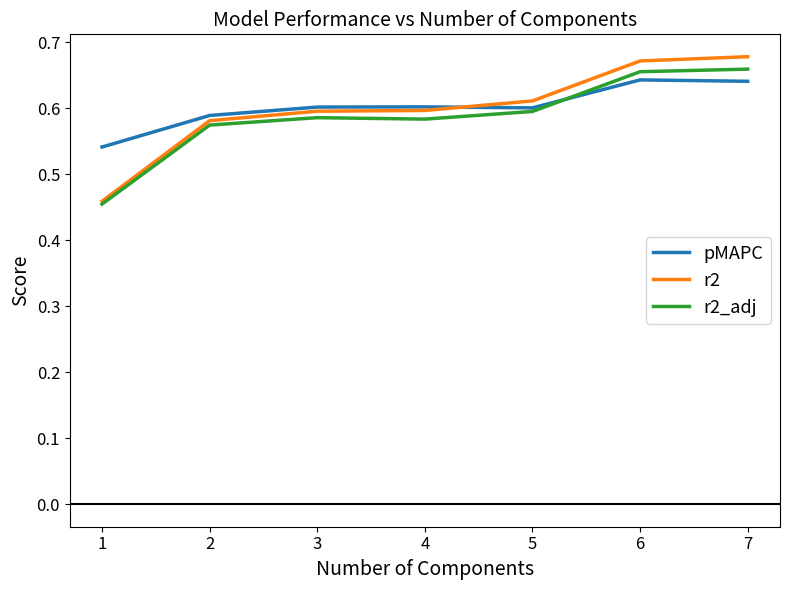

Is the value of r2 at 7 greater than the value of pMAPC at 7?

Yes